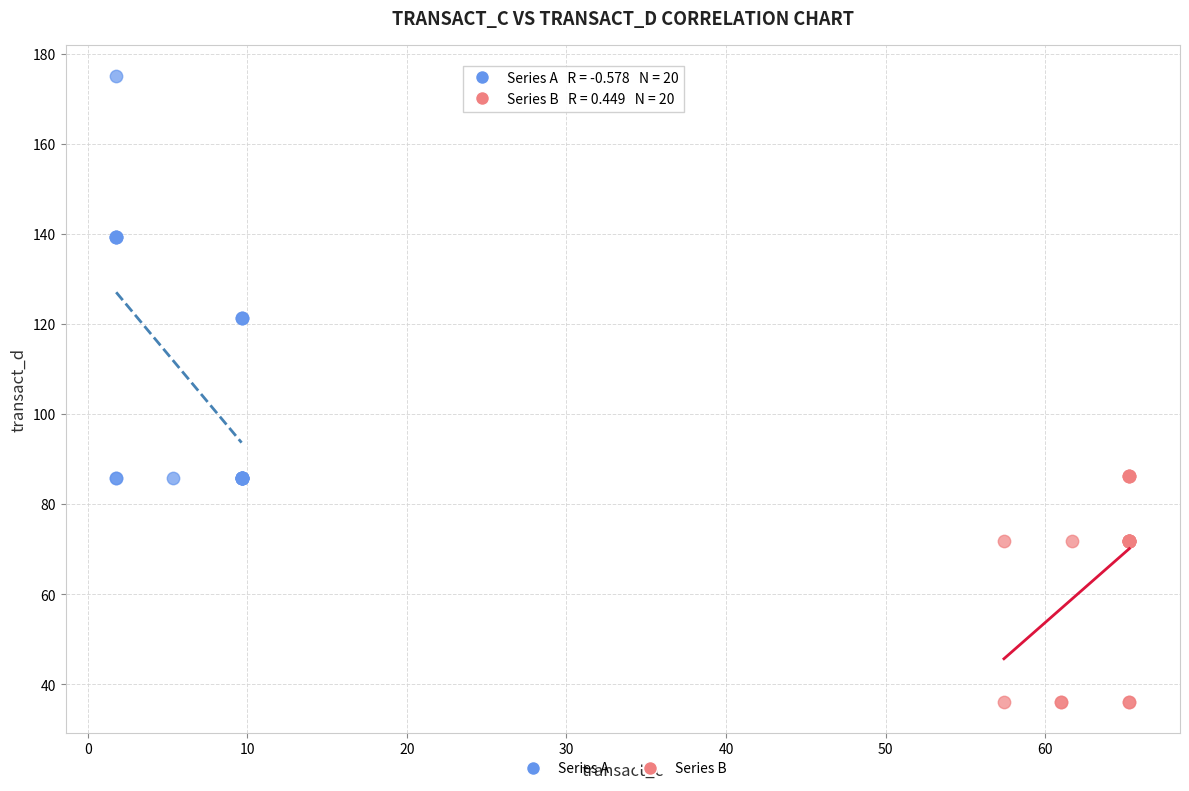

Which series reaches the minimum Y coordinate?

Series B